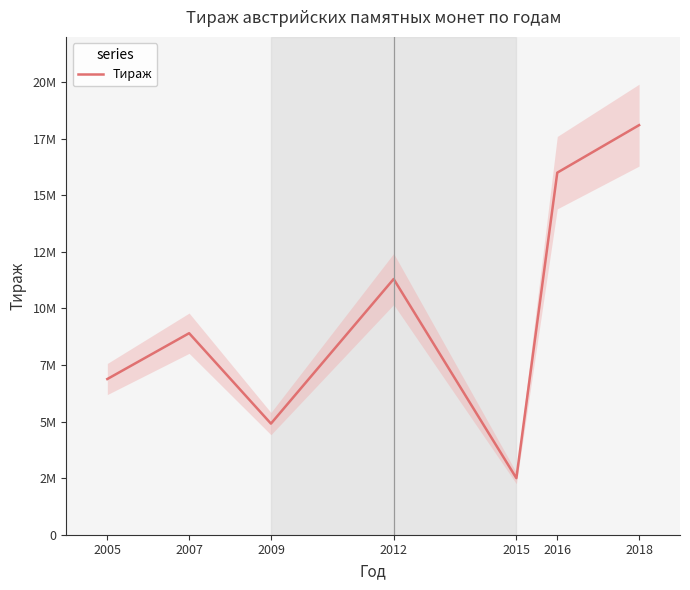

List the labels in order of value, largest first.

2018, 2016, 2012, 2007, 2005, 2009, 2015